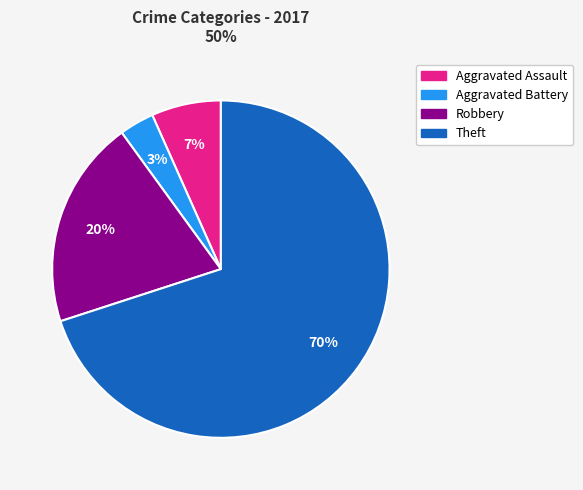

To the nearest percent, what is the difference between the largest and smallest slice percentages?

67%